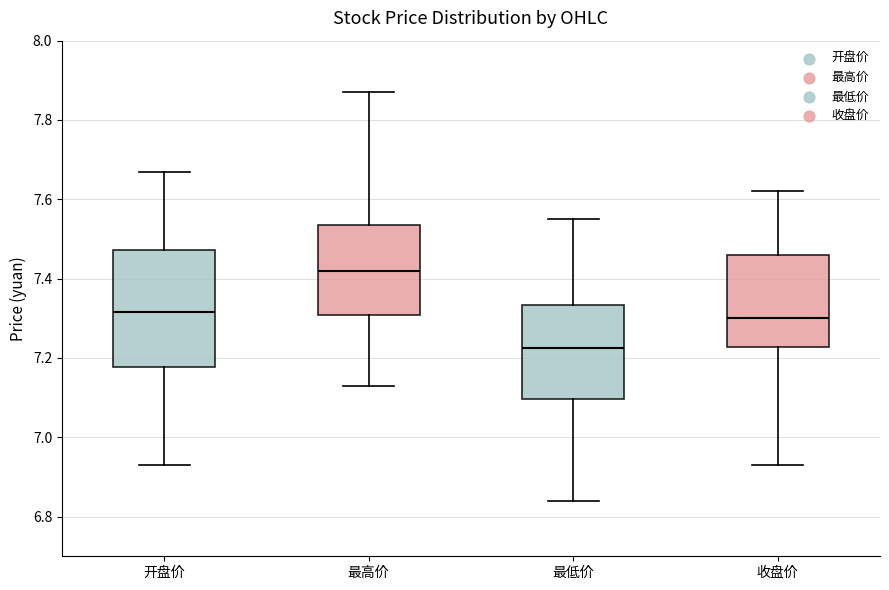

Reading left to right, read every box against the y-axis: the position of its median line, the range the box covers, and the ends of its whiskers. The values are not printed on the chart, so give them approximately, as read against the axis.

开盘价: median 7.32, box 7.18 to 7.48, whiskers 6.94 to 7.68
最高价: median 7.42, box 7.30 to 7.54, whiskers 7.14 to 7.88
最低价: median 7.22, box 7.10 to 7.34, whiskers 6.84 to 7.56
收盘价: median 7.30, box 7.22 to 7.46, whiskers 6.94 to 7.62